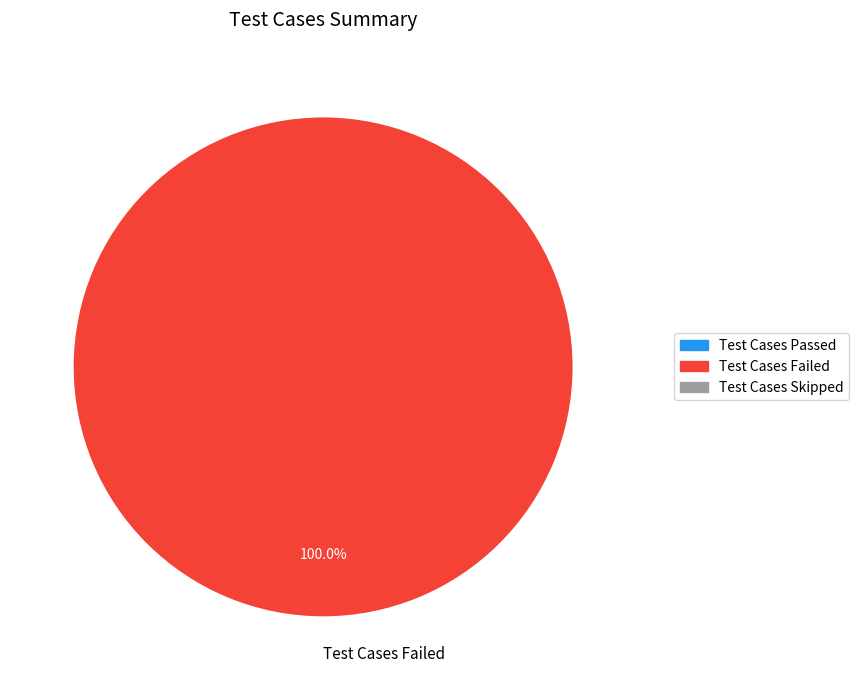

Rank the categories by value from lowest to highest.

Test Cases Failed